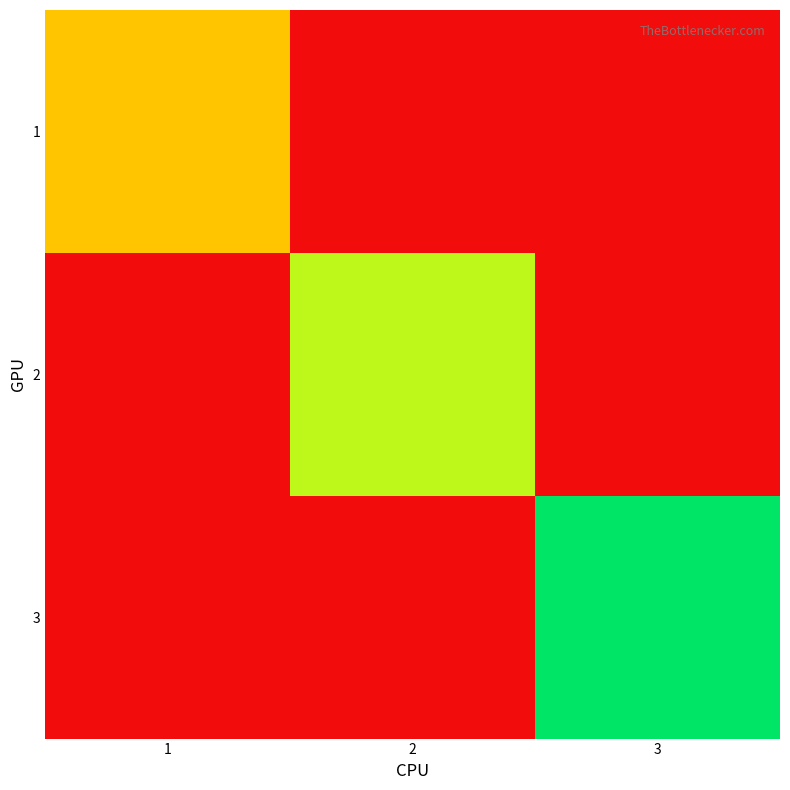

Rank the series by their average value, from highest to lowest.

3, 2, 1